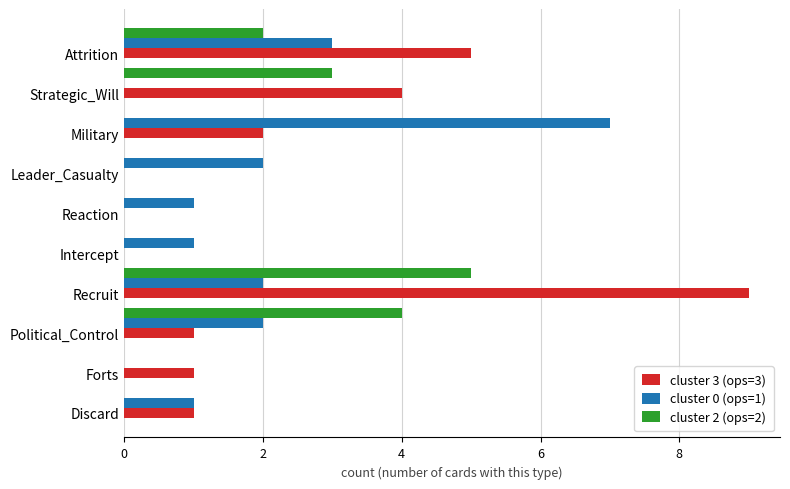

Is the value of cluster 0 (ops=1) at Intercept greater than the value of cluster 3 (ops=3) at Attrition?

No